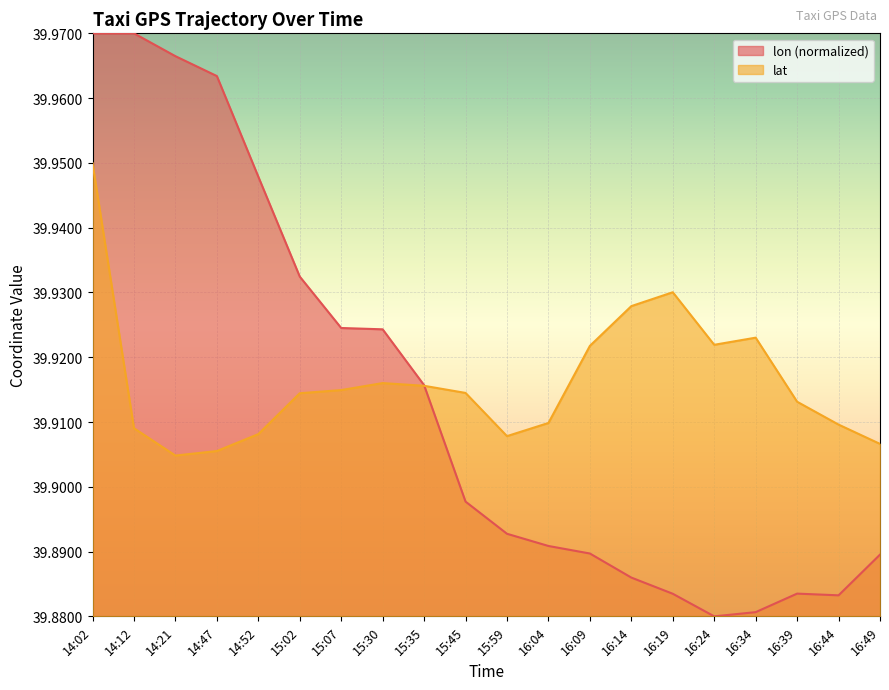

Reading left to right, list all the values displayed in this chart.

lon: 14:02=40.0	14:12=40.0	14:21=40.0	14:47=40.0	14:52=39.9	15:02=39.9	15:07=39.9	15:30=39.9	15:35=39.9	15:45=39.9	15:59=39.9	16:04=39.9	16:09=39.9	16:14=39.9	16:19=39.9	16:24=39.9	16:34=39.9	16:39=39.9	16:44=39.9	16:49=39.9
lat: 14:02=39.9	14:12=39.9	14:21=39.9	14:47=39.9	14:52=39.9	15:02=39.9	15:07=39.9	15:30=39.9	15:35=39.9	15:45=39.9	15:59=39.9	16:04=39.9	16:09=39.9	16:14=39.9	16:19=39.9	16:24=39.9	16:34=39.9	16:39=39.9	16:44=39.9	16:49=39.9